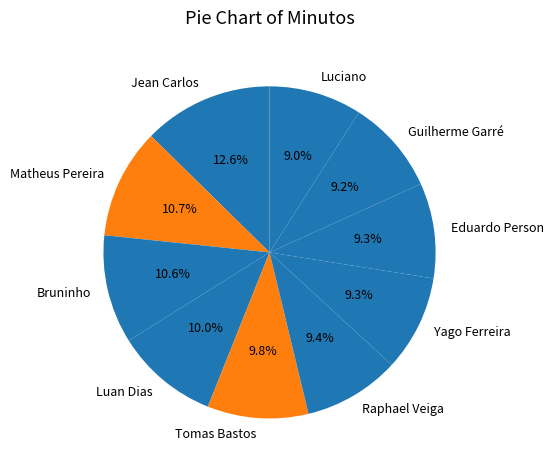

Count the number of slices in the pie.

10